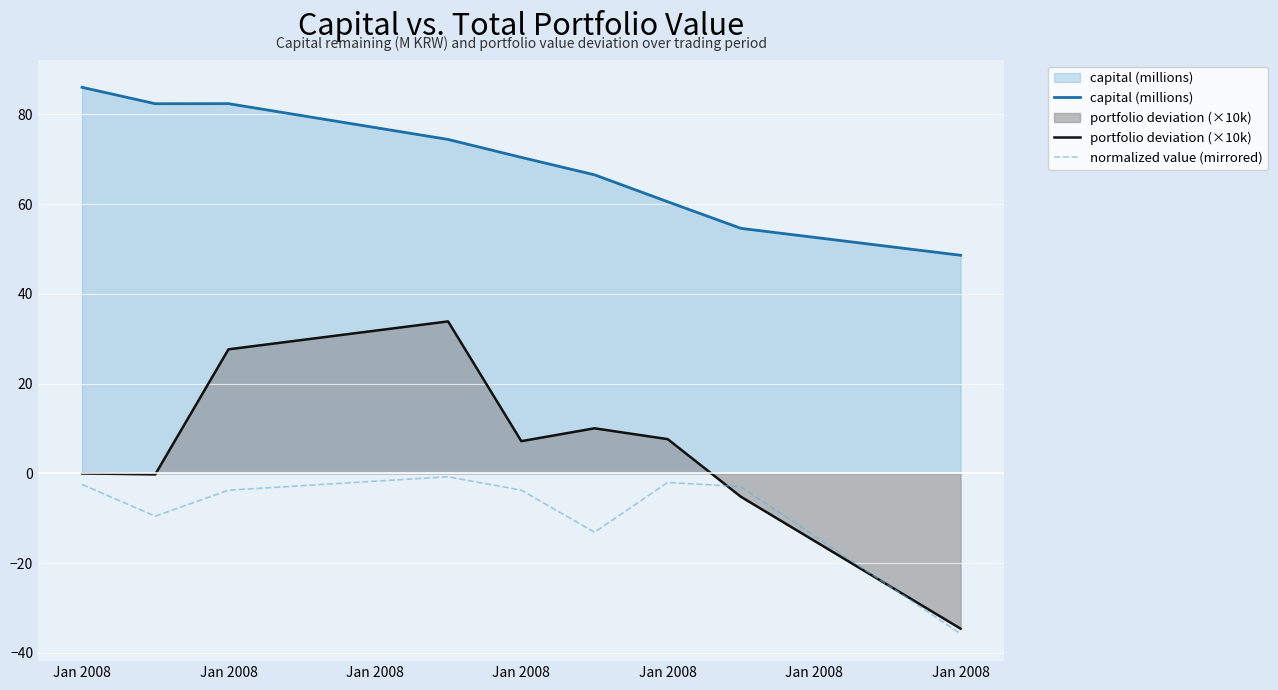

At which category is the sum across all series the highest?

Jan 2008